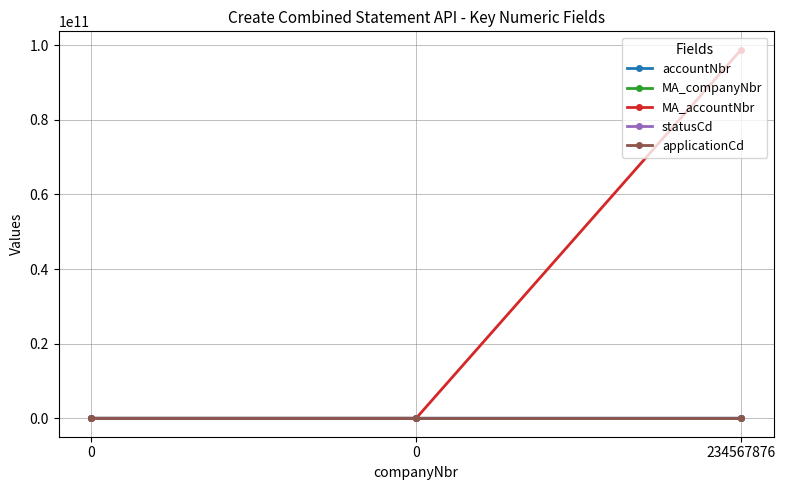

How many lines are shown in the chart?

5